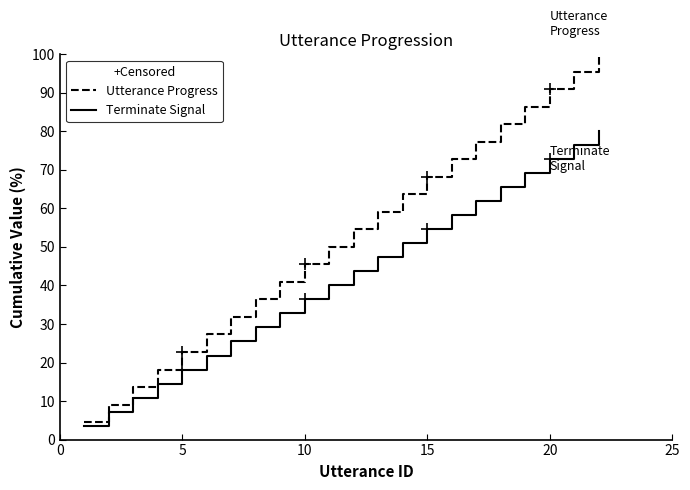

How many values in the Terminate Signal series are below 43?

11